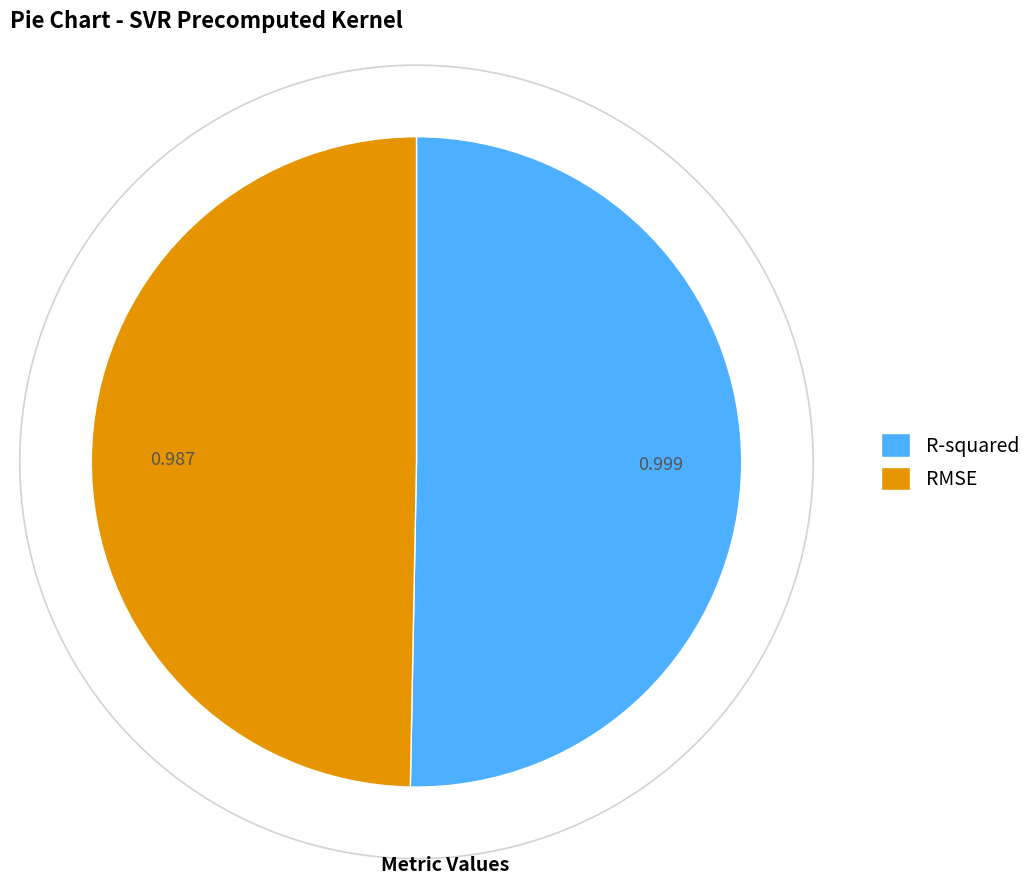

Which has a higher value, R-squared or RMSE?

R-squared